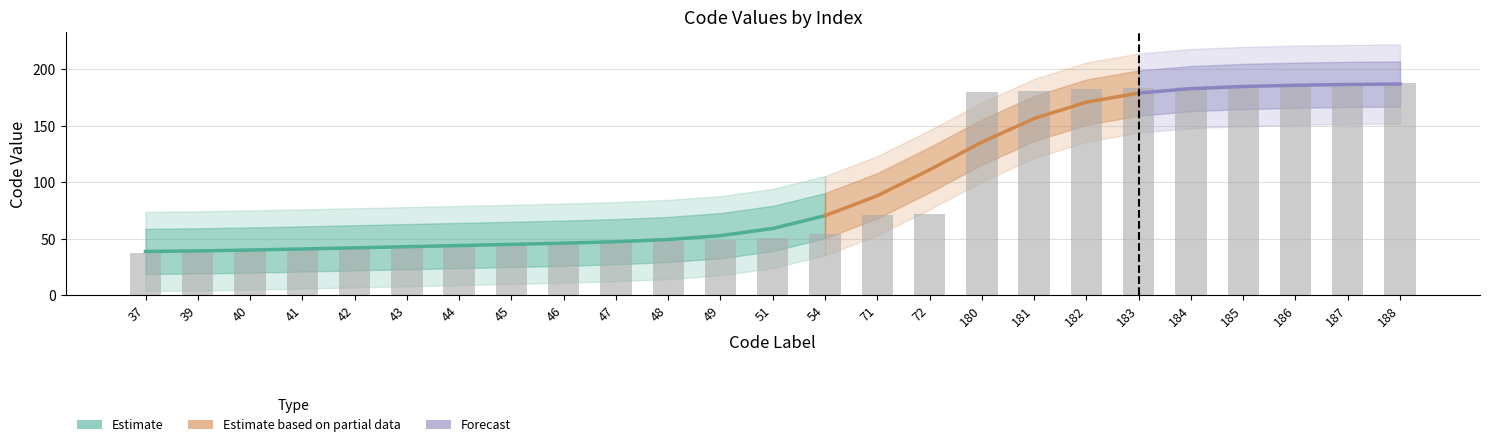

At which label is the value closest to 112?

72